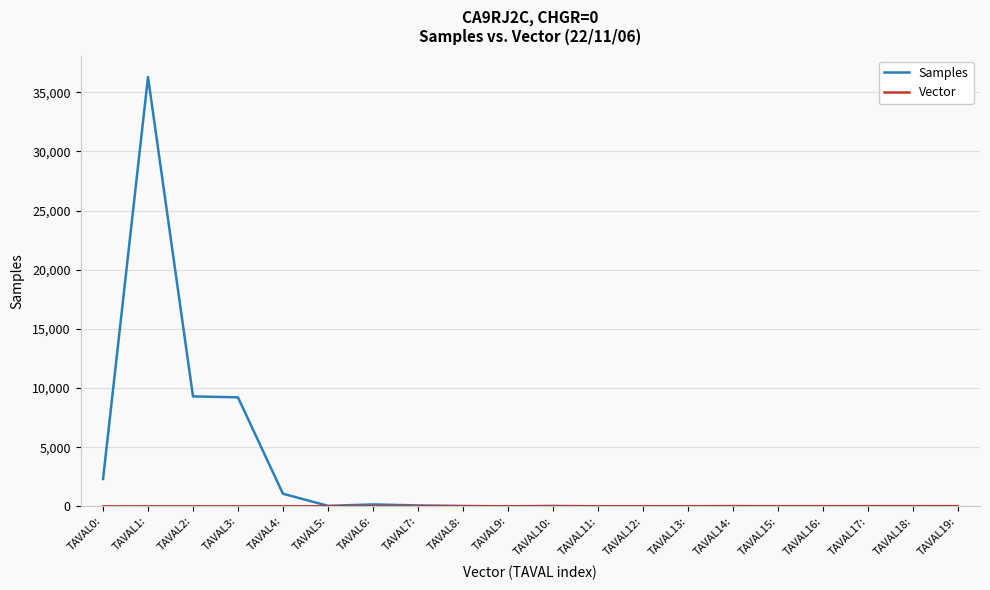

True or false: Samples has a value of 15961 at TAVAL15:.

False